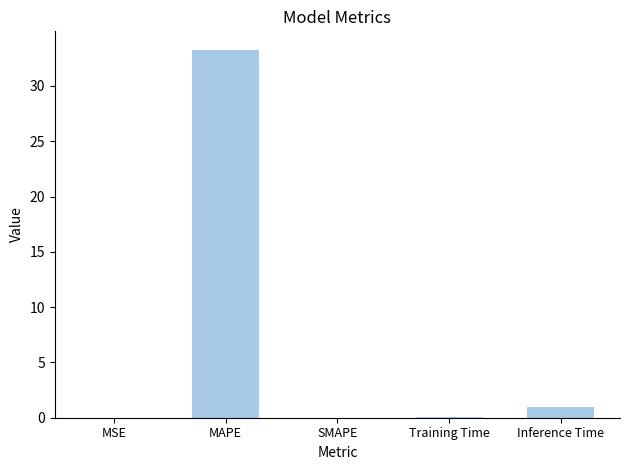

Which label corresponds to the largest value in the chart?

MAPE